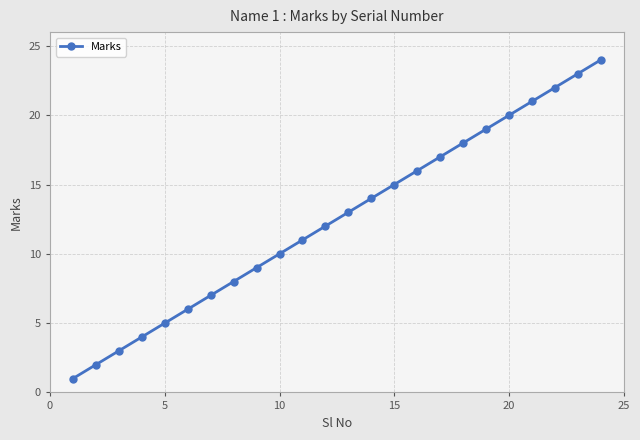

What is the maximum value shown in the chart?

24